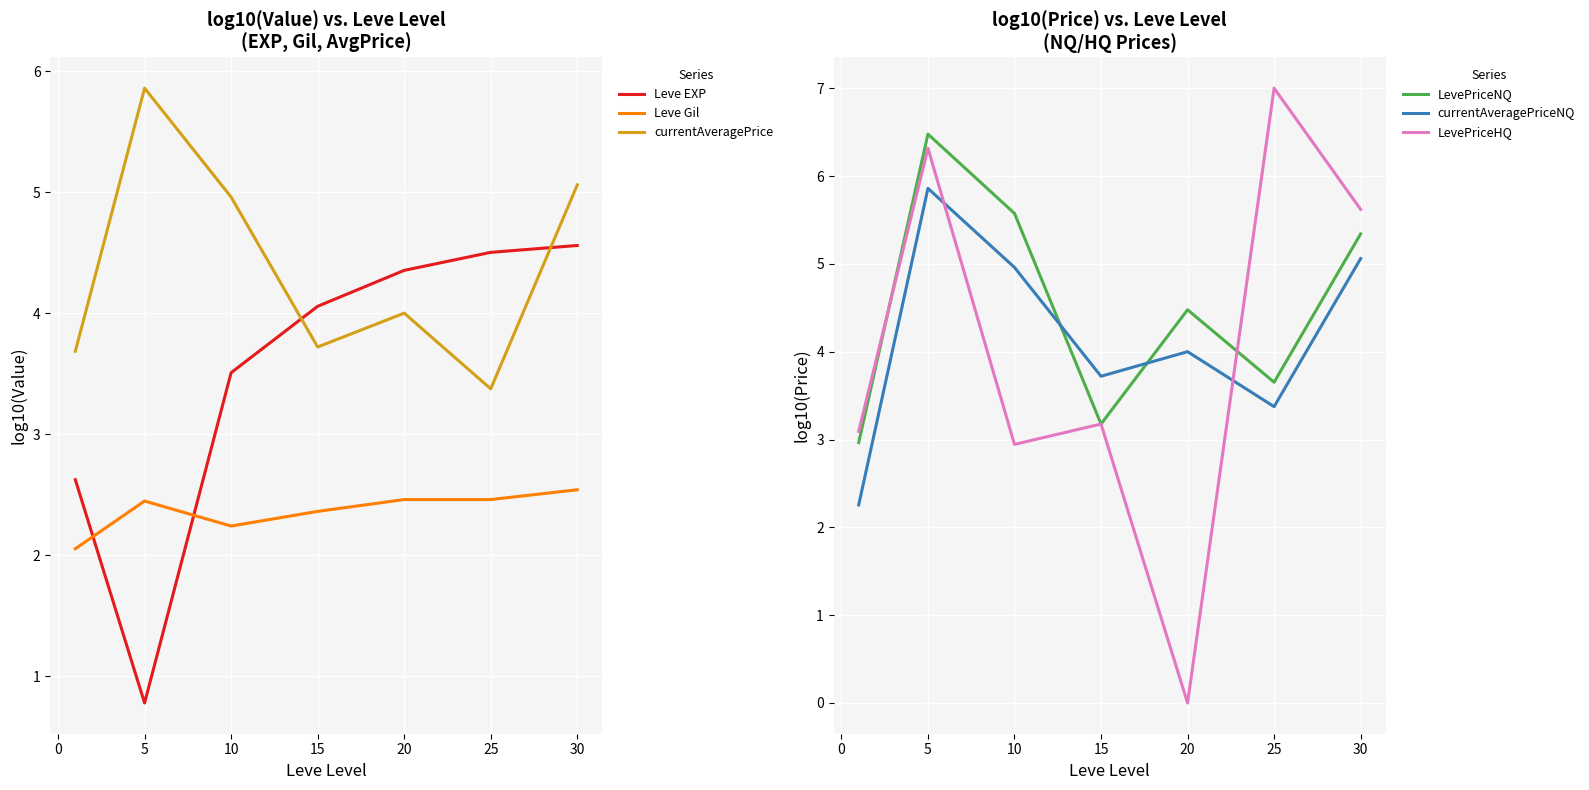

What is the greatest value displayed?

7.0